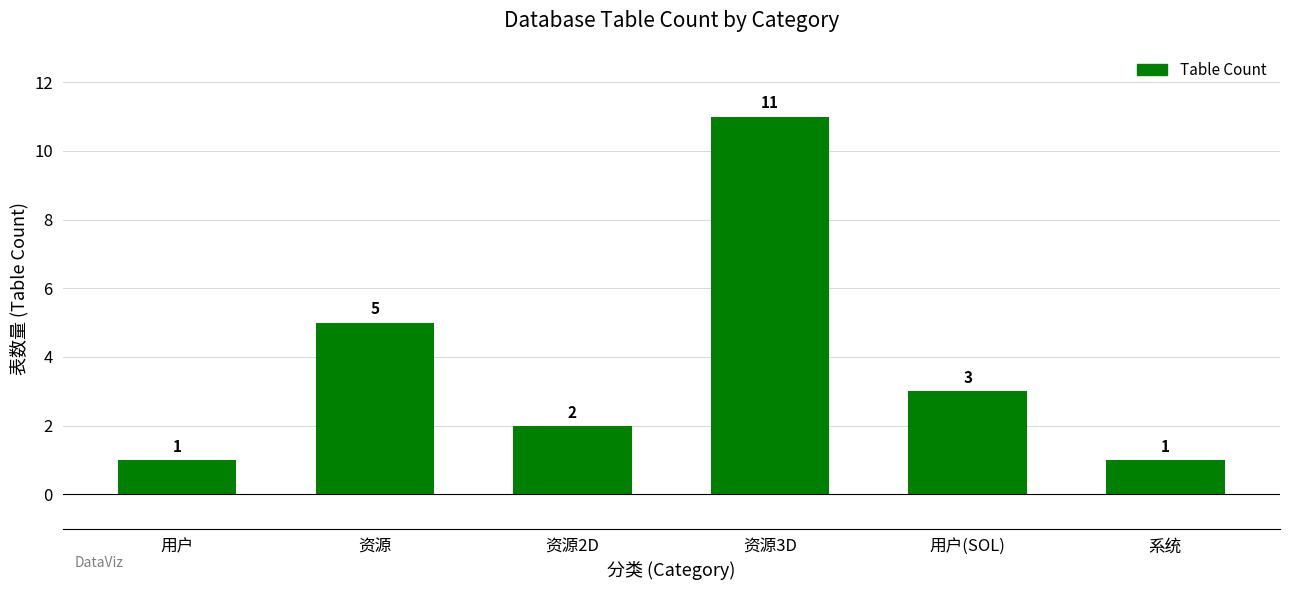

Reading left to right, what are all the values shown in this chart?

1	5	2	11	3	1